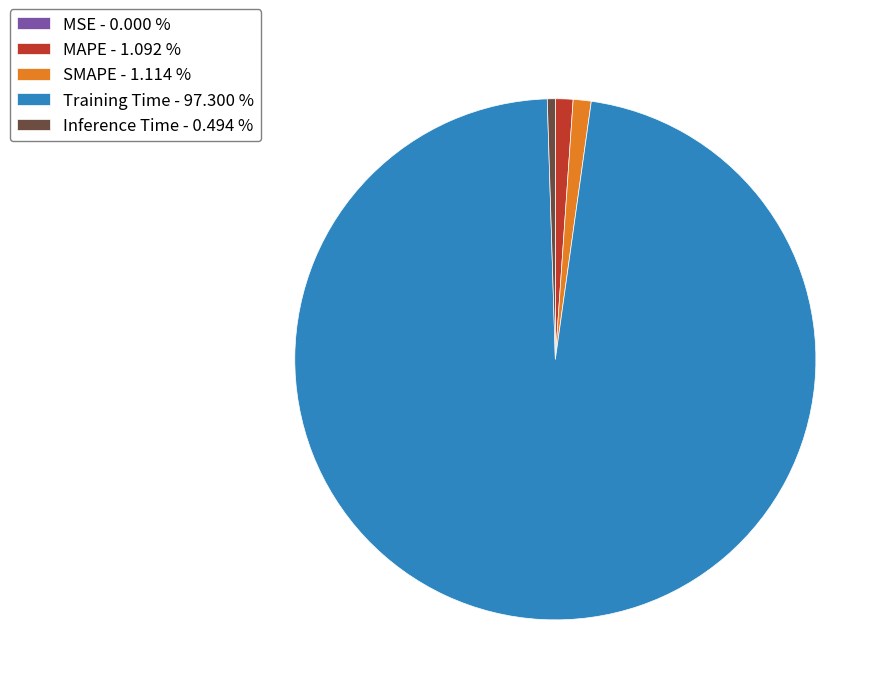

Does Inference Time - 0.494 % account for over 50% of the chart?

No